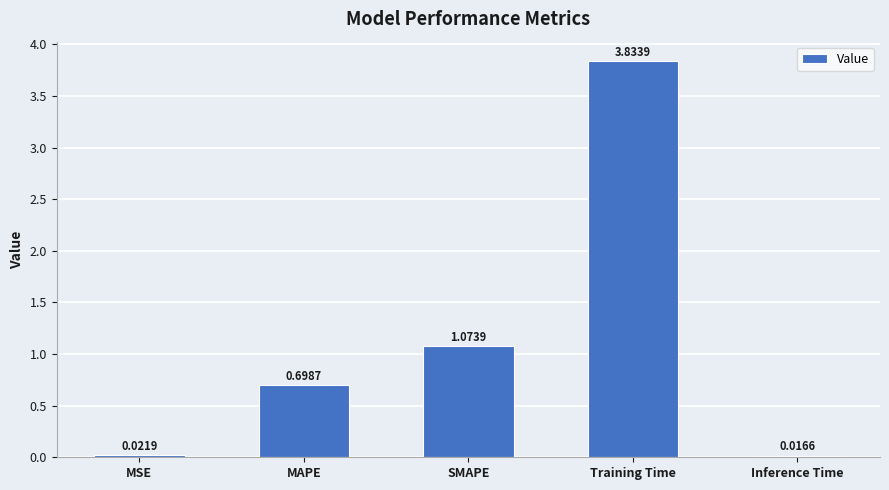

Between SMAPE and Training Time, which is larger?

Training Time